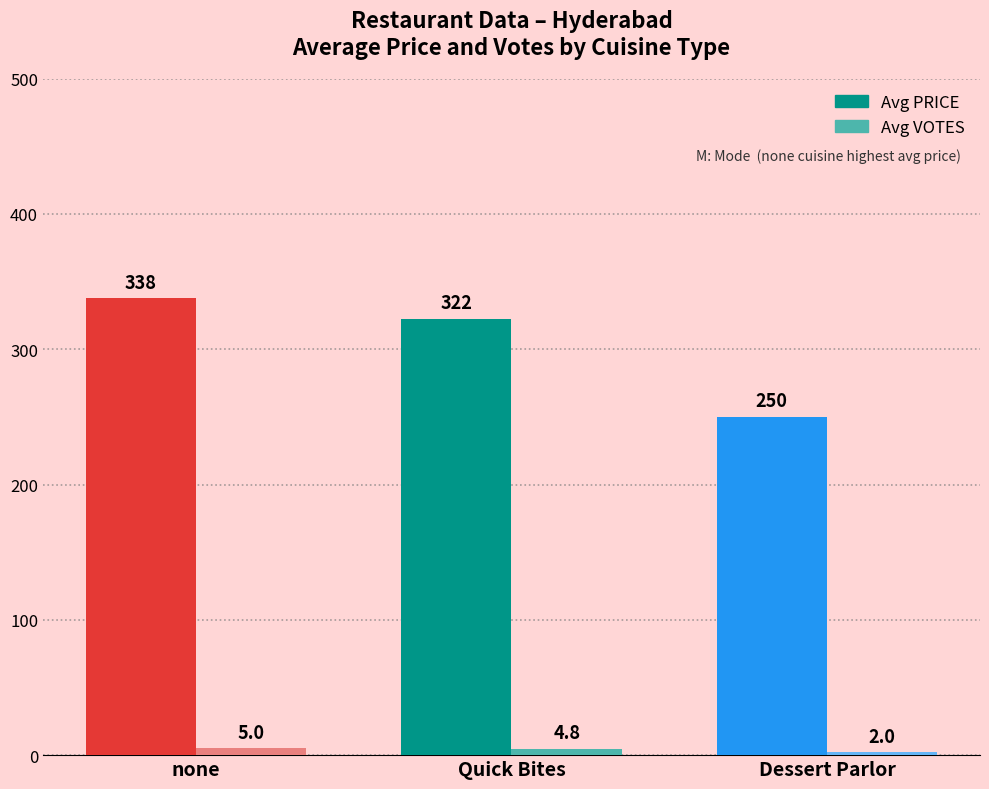

Are the bars grouped side by side (vs. stacked)?

Yes